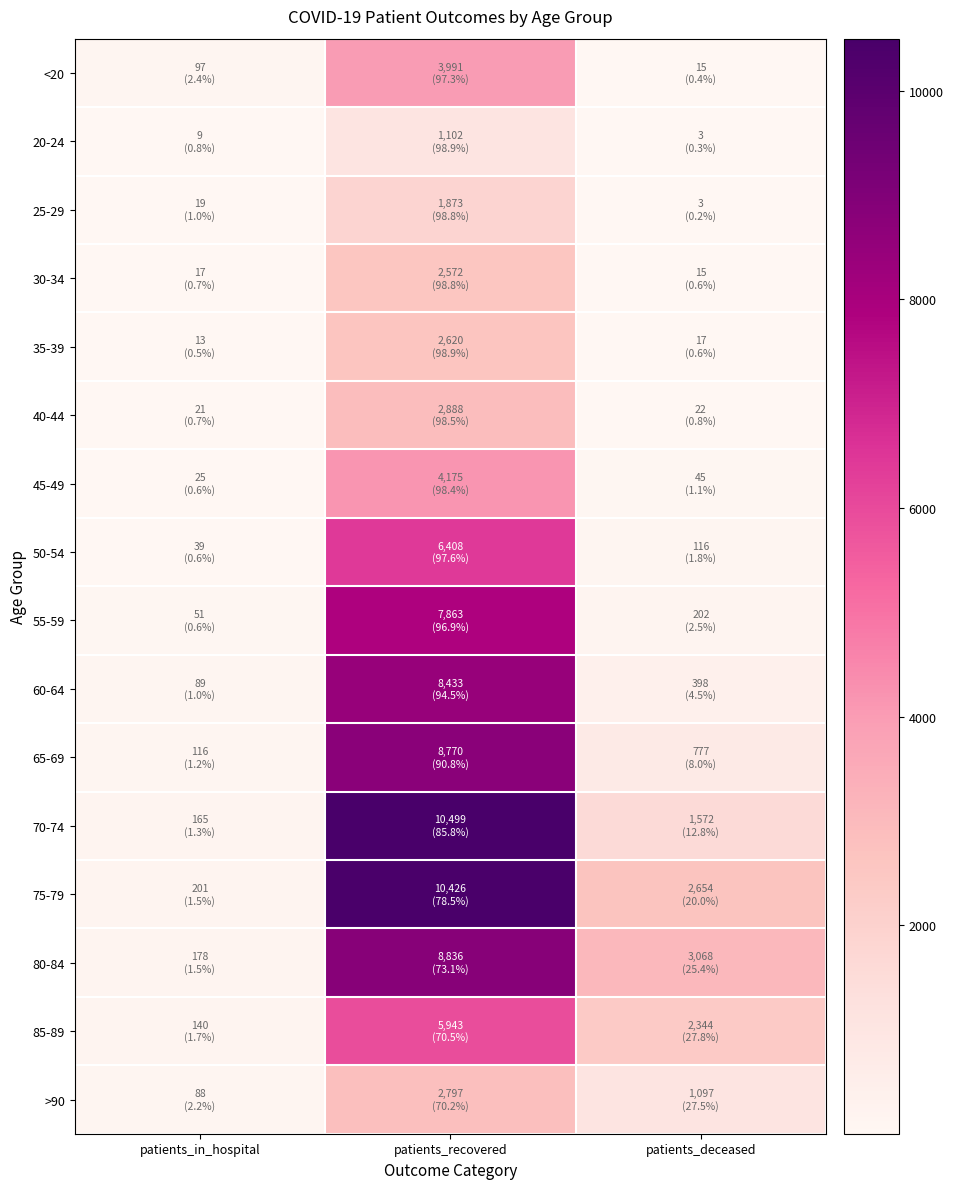

Count the number of categories in the chart.

3